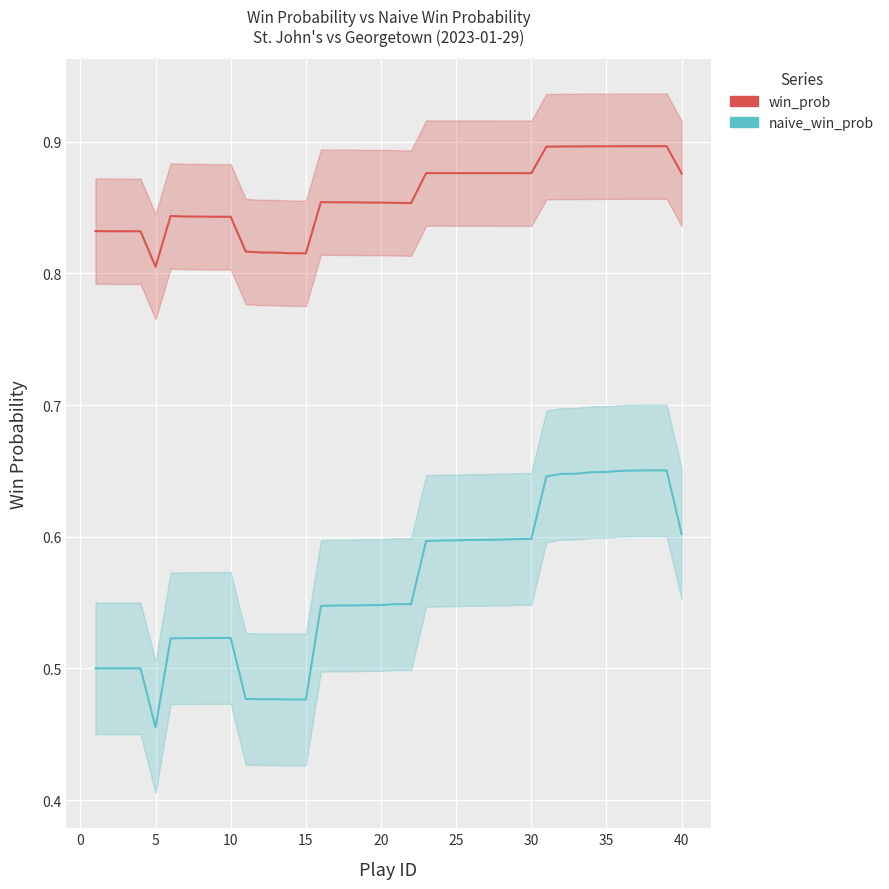

True or false: win_prob and naive_win_prob intersect in this chart.

False